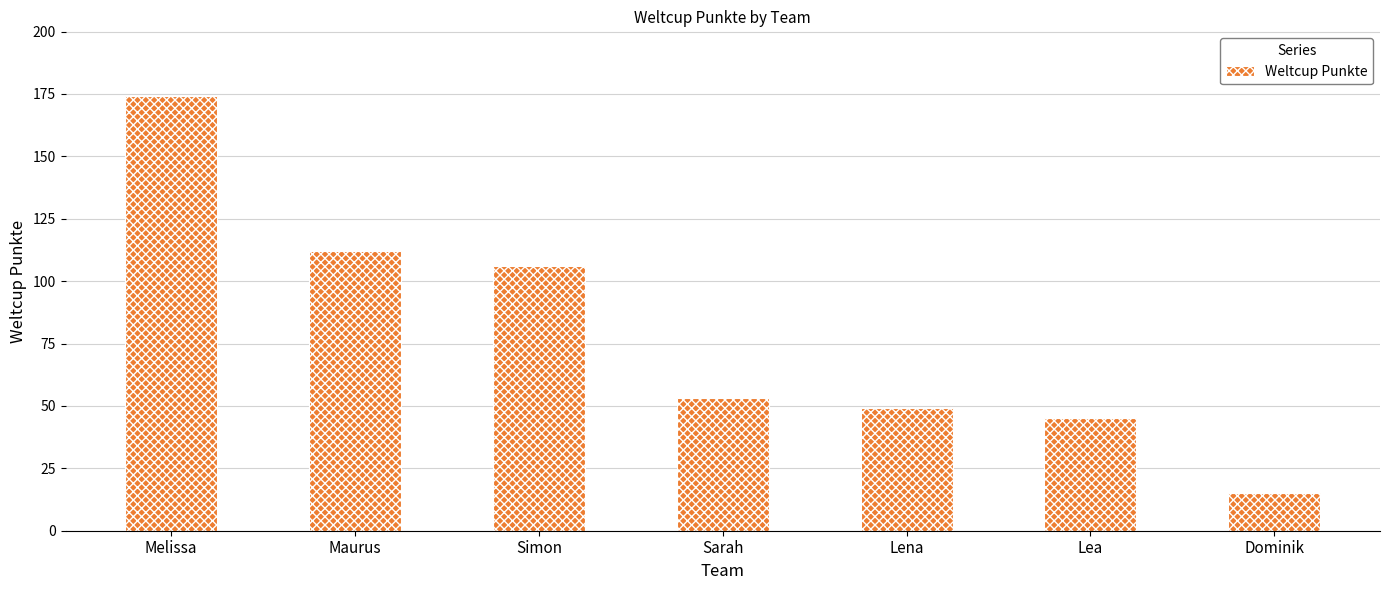

Reading right to left, what are all the values shown in this chart?

15	45	49	53	106	112	174